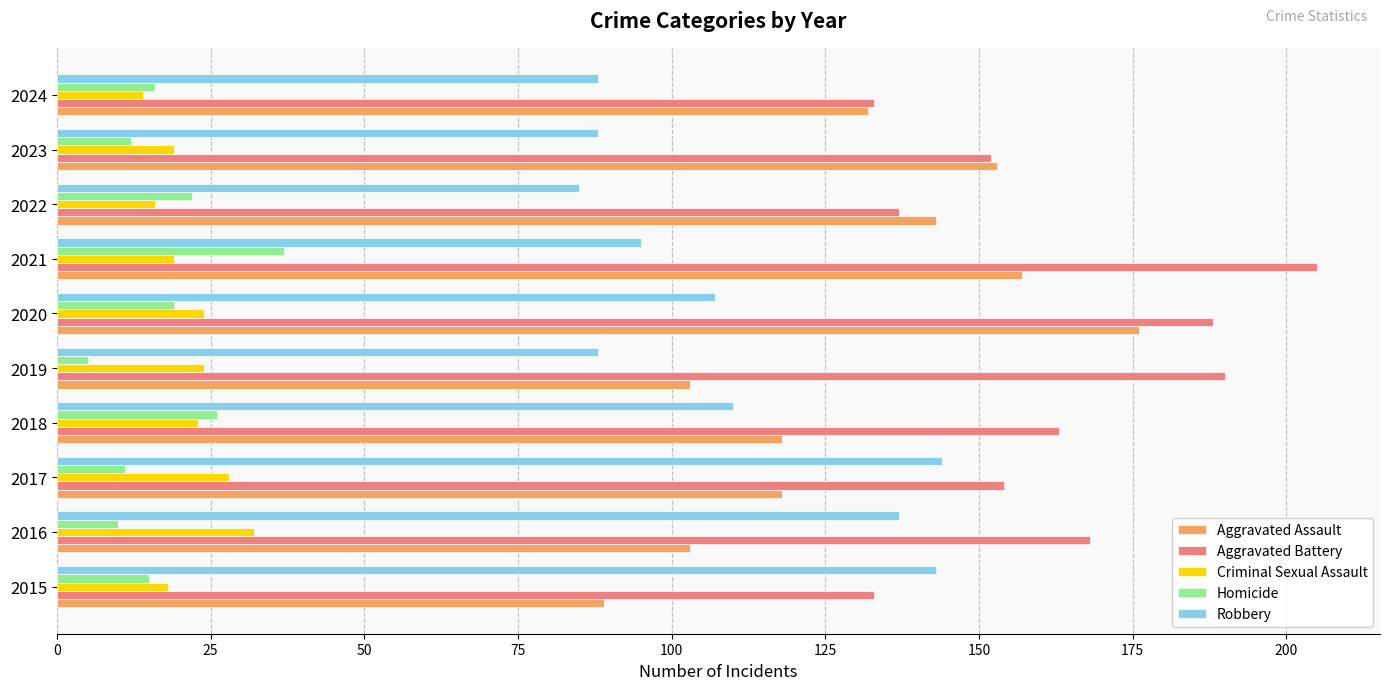

Which series has the largest total across all categories?

Aggravated Battery